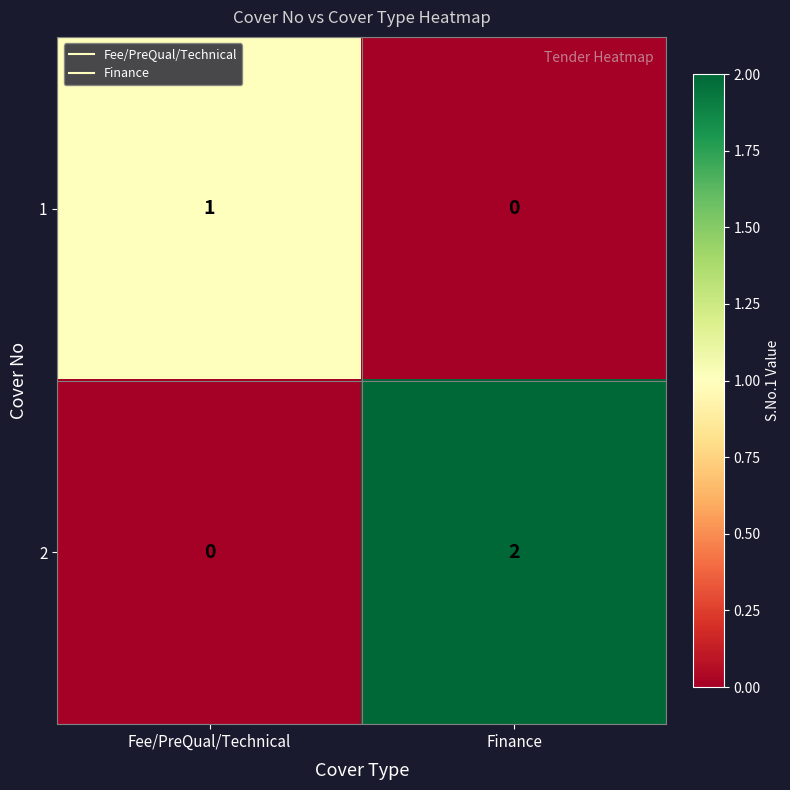

Between Fee/PreQual/Technical and Finance, which series saw the biggest shift?

2